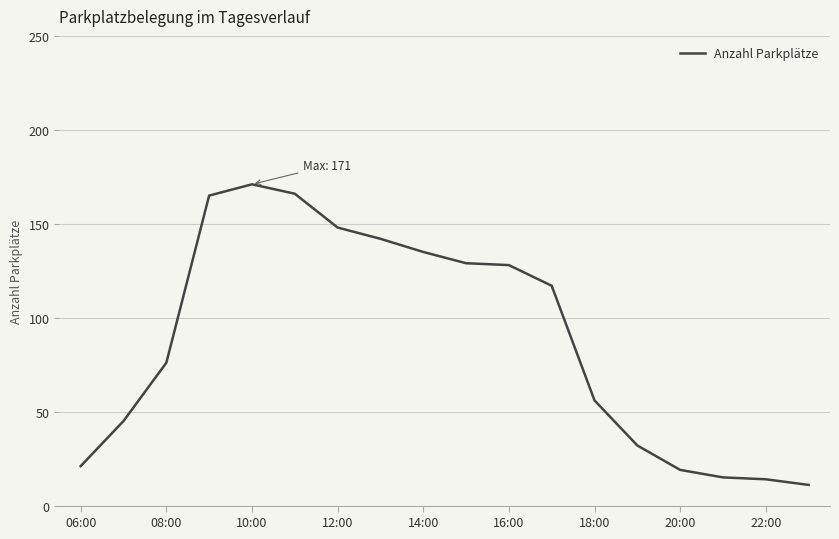

What is the difference between the maximum and minimum values?

160